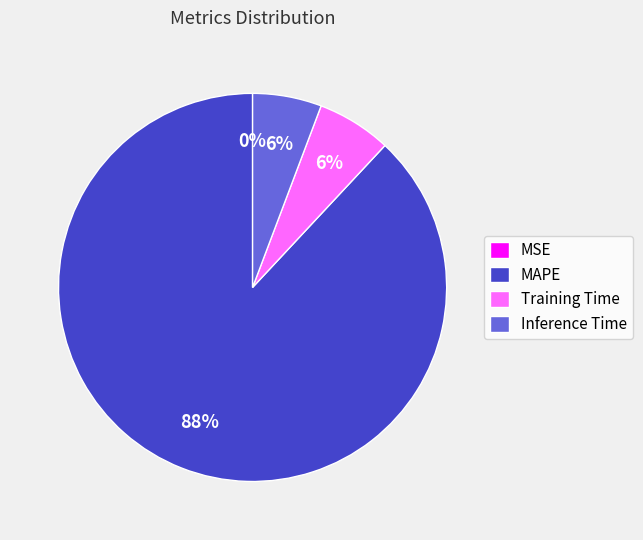

Is Training Time the majority of the pie?

No